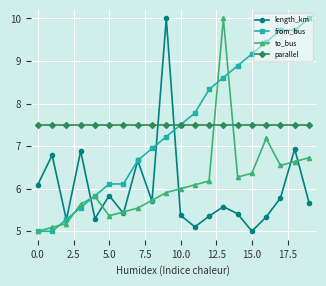

After their last crossing, which series has the higher values: to_bus or from_bus?

from_bus